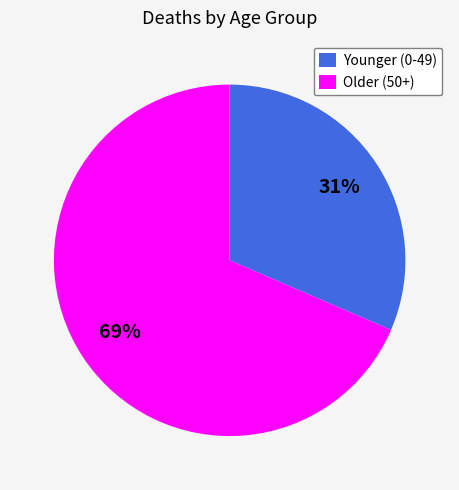

What percentage is the Older (50+) slice, to the nearest percent?

69%